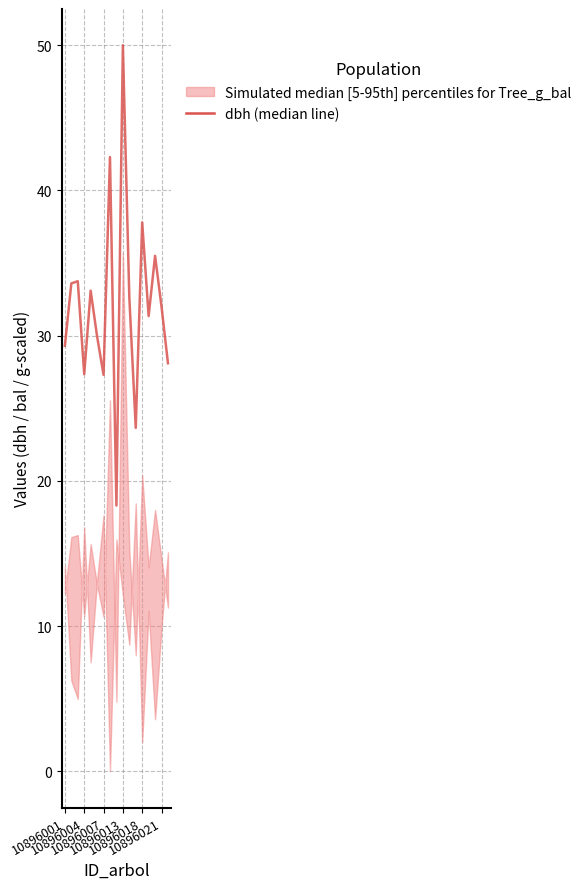

How many interior local valleys (lower than both neighbors) does the data have?

5